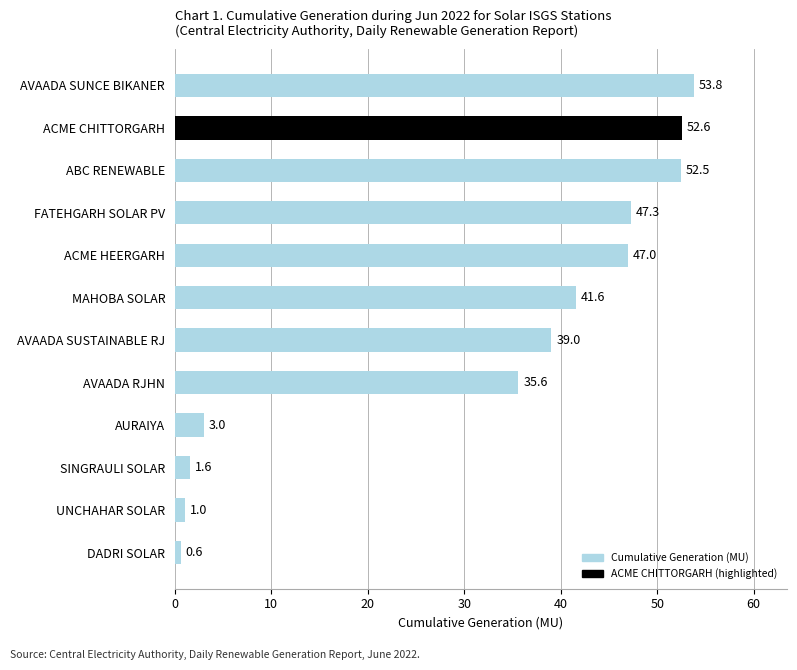

Is it true that the value at AVAADA SUNCE BIKANER is 53.8?

True